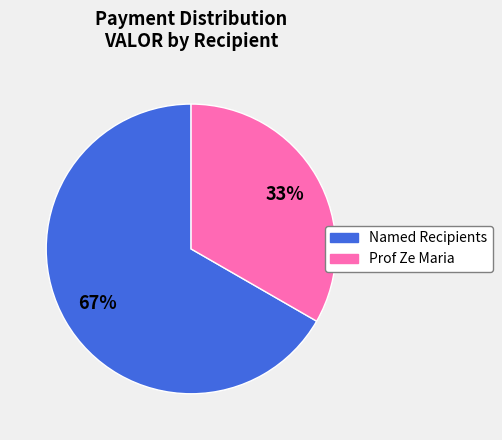

Is there any slice that represents more than half of the pie?

Yes